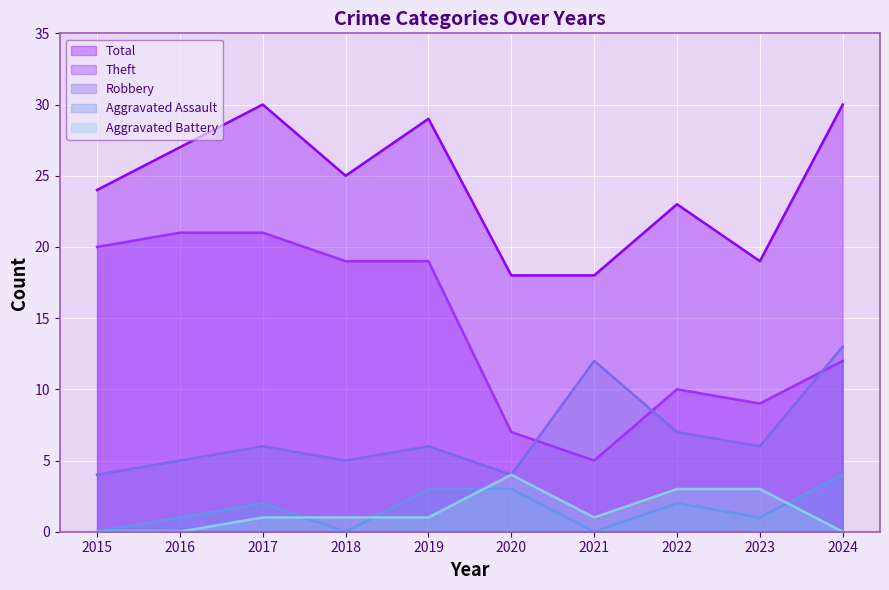

What is the spread (max minus min) of values at 2015?

24